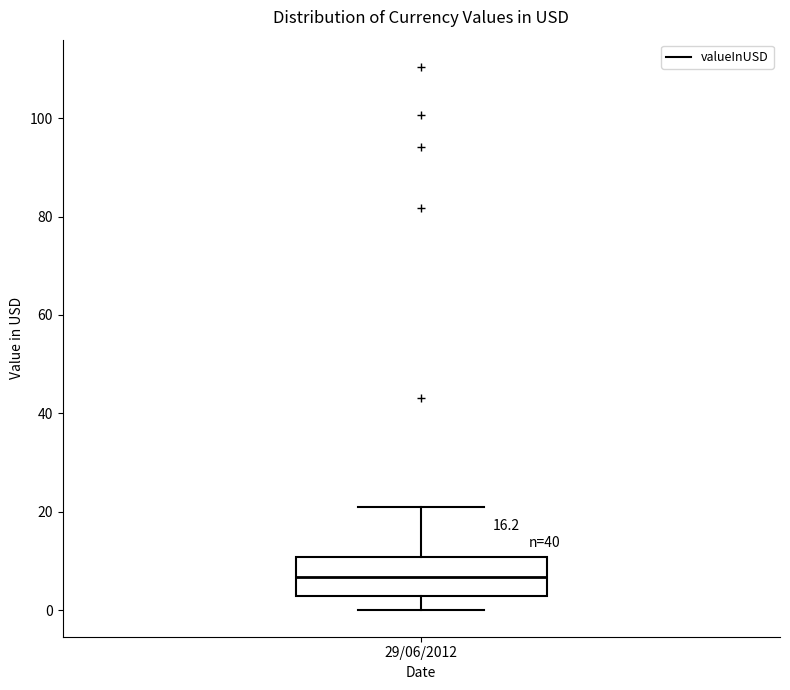

Where does the median line of the box for 29/06/2012 sit on the y-axis? The values are not printed on the chart, so give them approximately, as read against the axis.

6